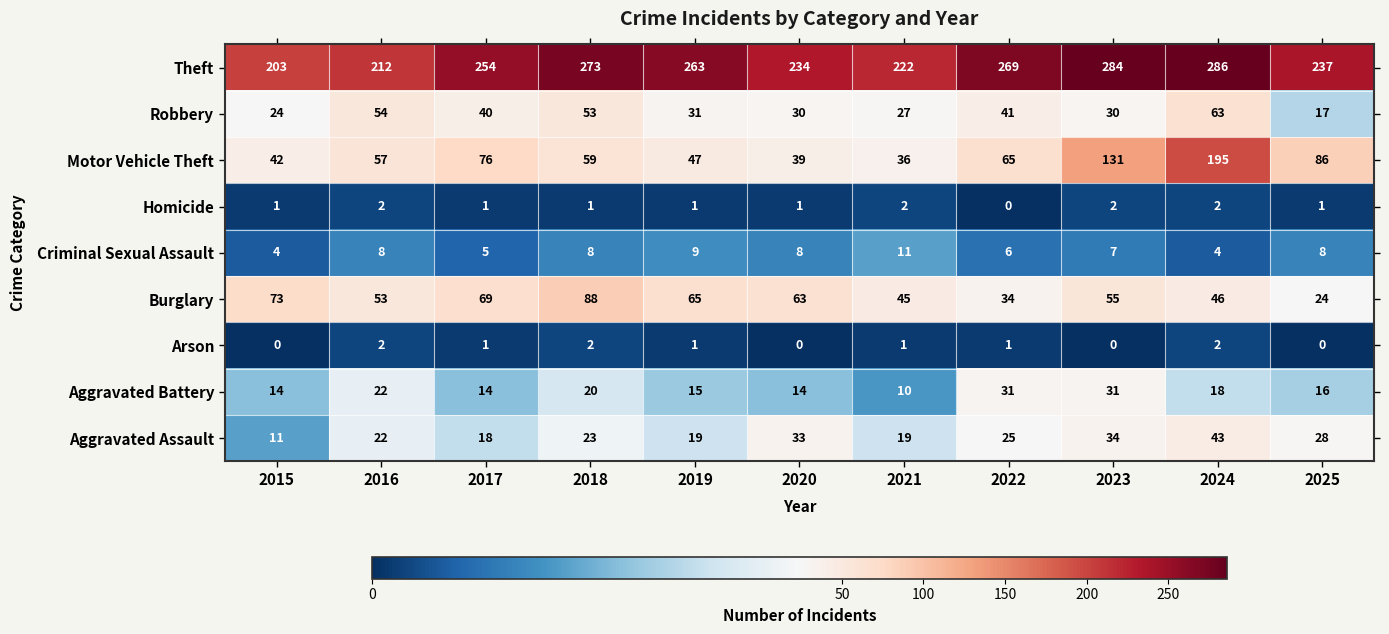

Which category has the highest value across all series?

2024